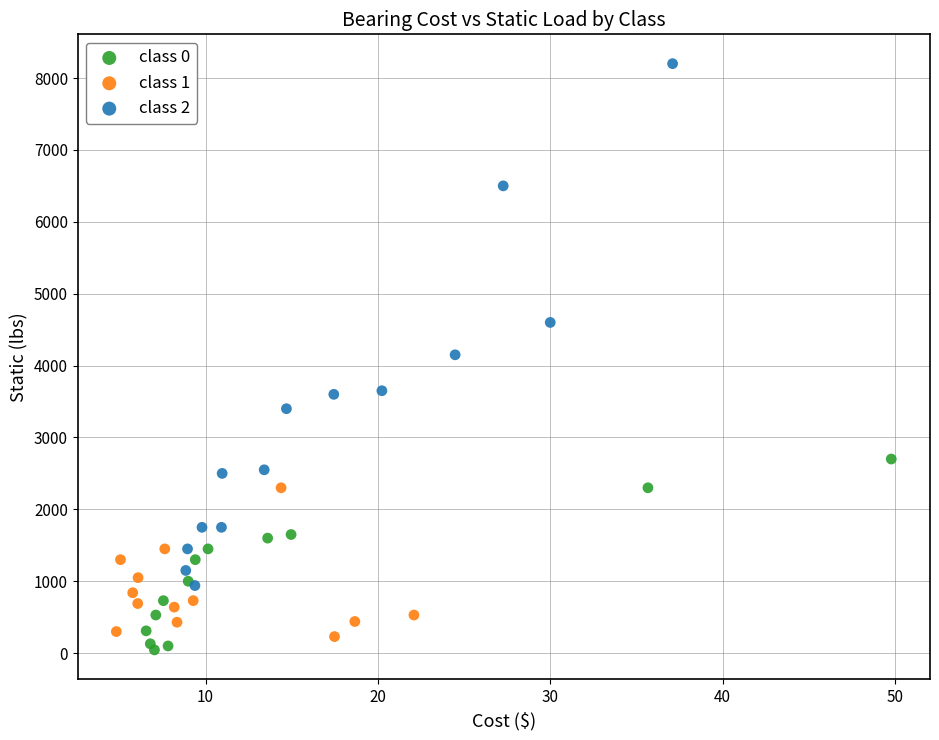

Which series has the largest Y range (max minus min)?

class 2